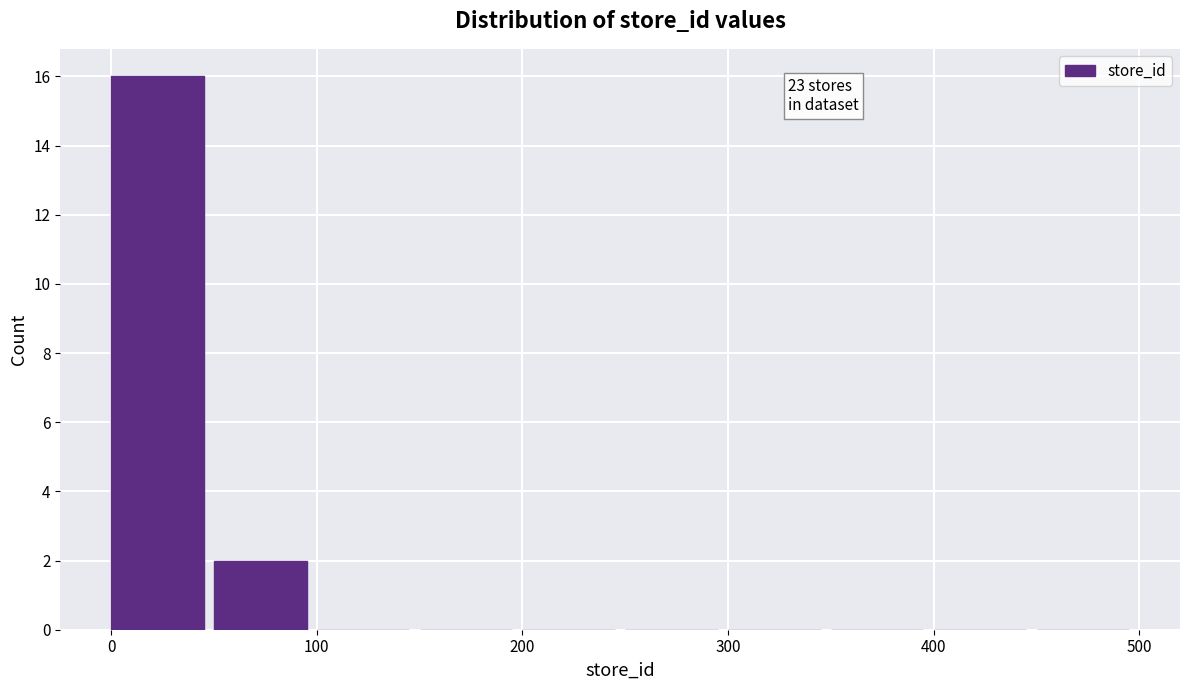

Over which range of the x-axis is the bar tallest?

0 to 50